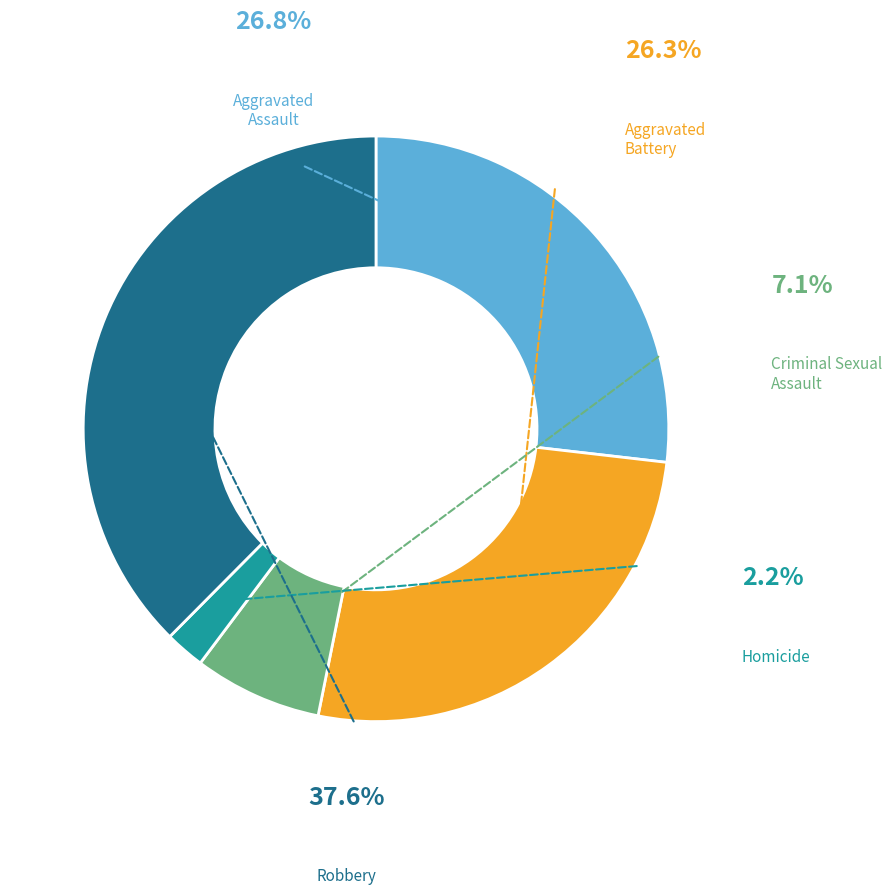

What portion of the pie excludes Aggravated Assault?

73.2%